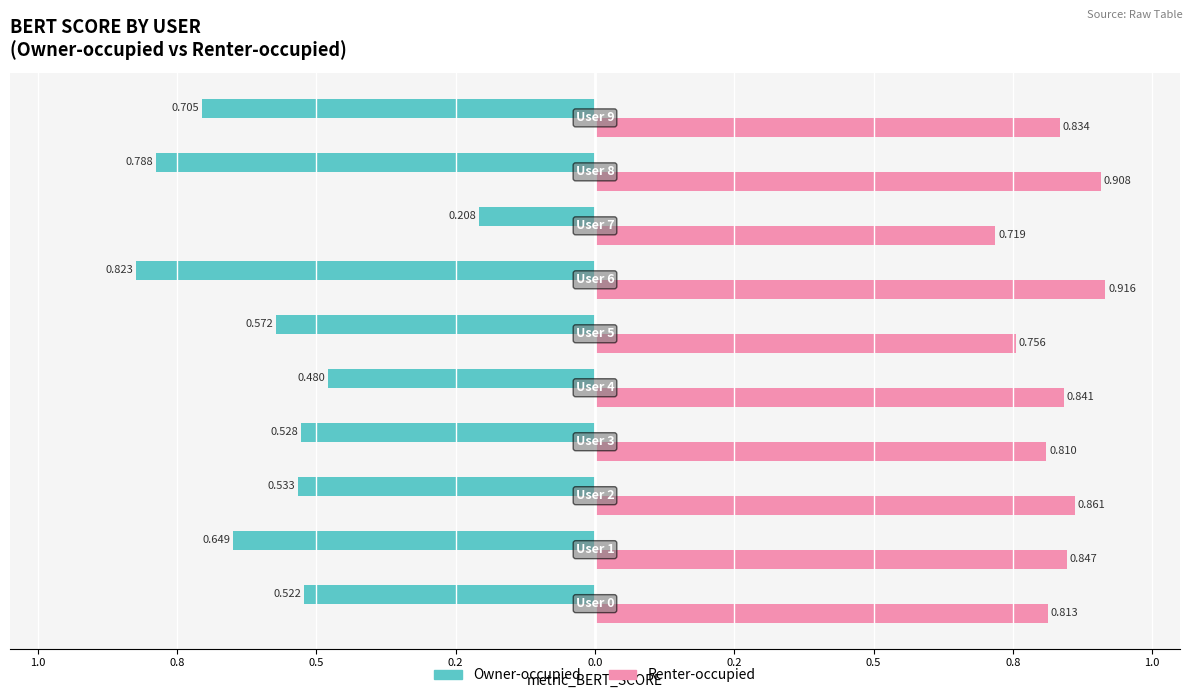

Count the Renter-occupied values in the range 0 to 1.

10